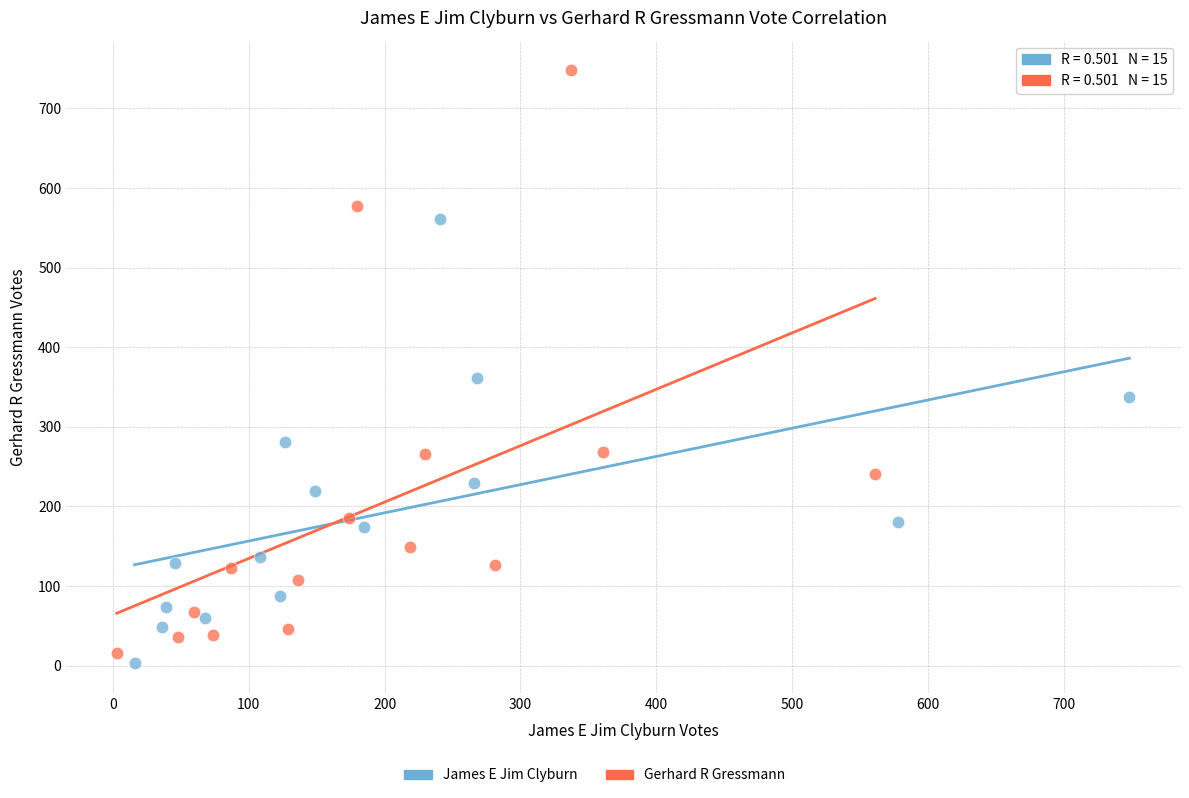

Which series has the widest spread of Y values?

Gerhard R Gressmann